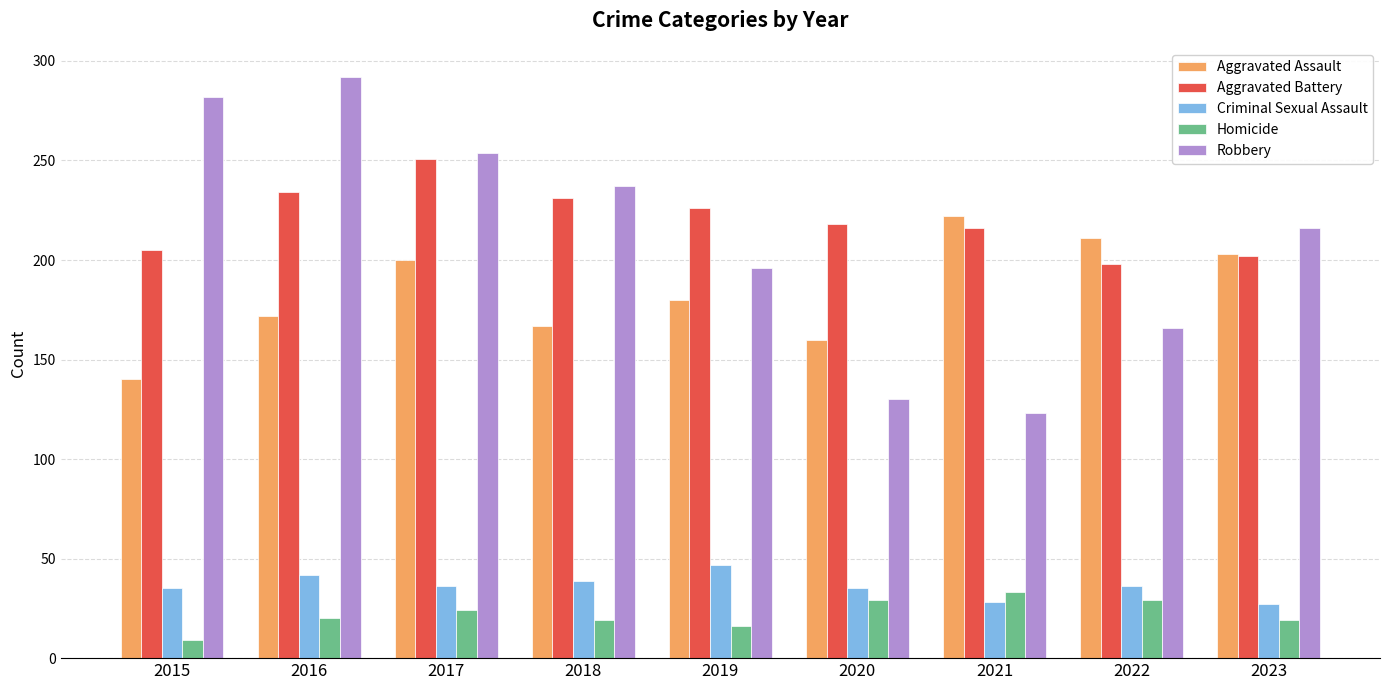

Which series changed the most between 2017 and 2021?

Robbery